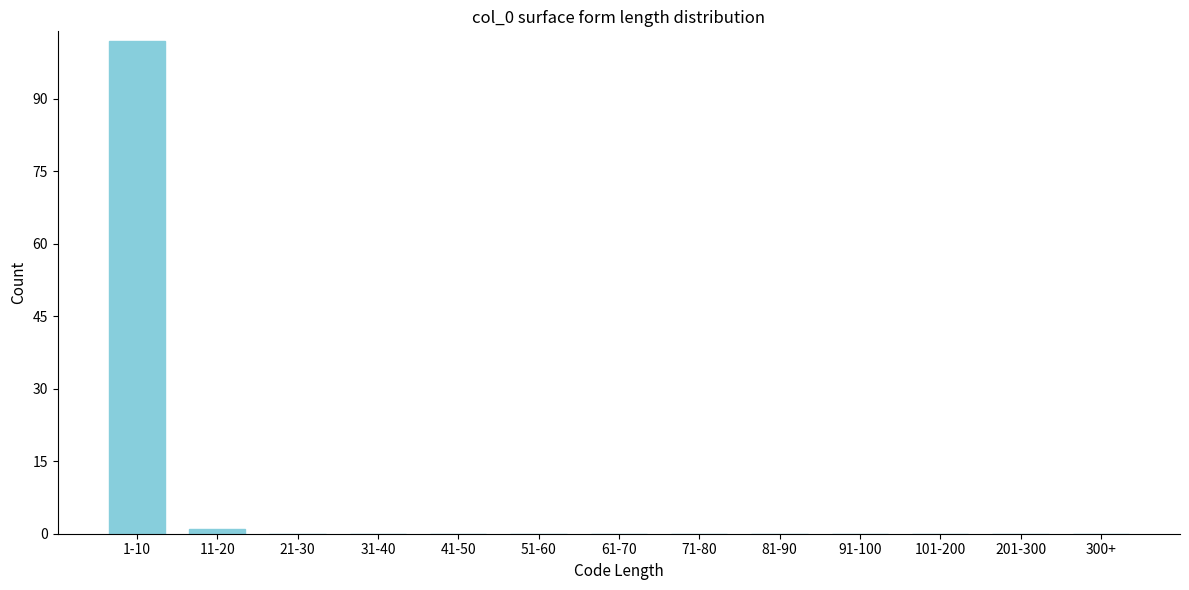

Reading left to right, list all the values displayed in this chart.

1-10=102	11-20=1	21-30=0	31-40=0	41-50=0	51-60=0	61-70=0	71-80=0	81-90=0	91-100=0	101-200=0	201-300=0	300+=0